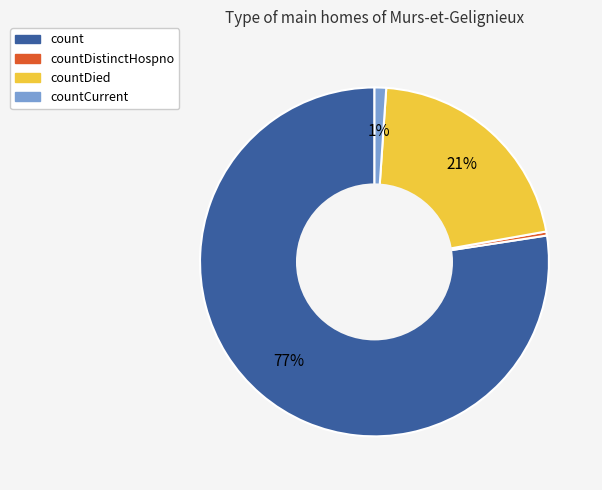

Between countDistinctHospno and countDied, which is larger?

countDied